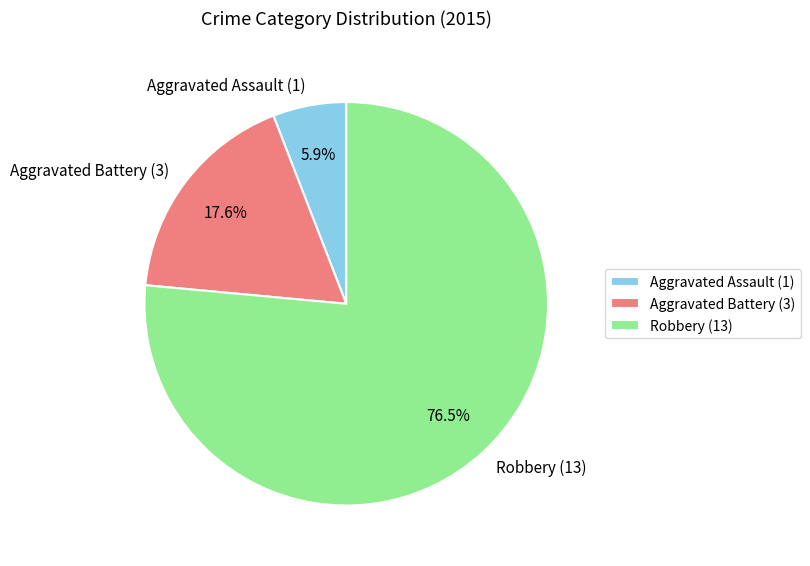

Which has a higher value, Aggravated Assault or Aggravated Battery?

Aggravated Battery